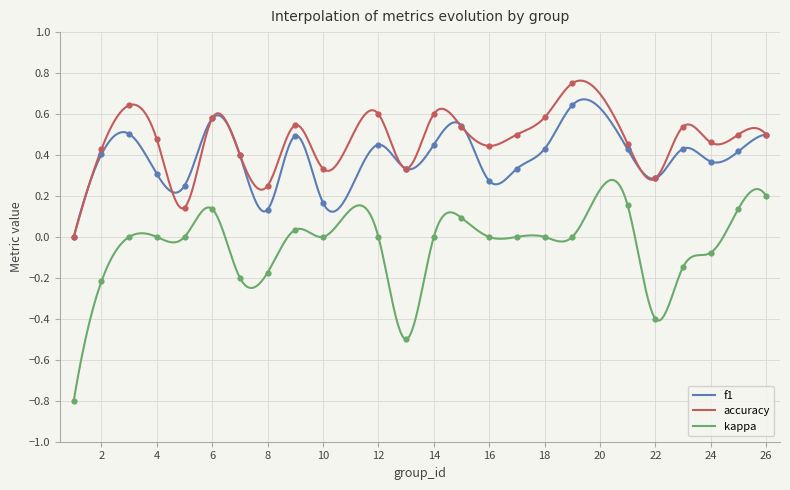

Is the value of accuracy at 1 greater than the value of f1 at 18?

No